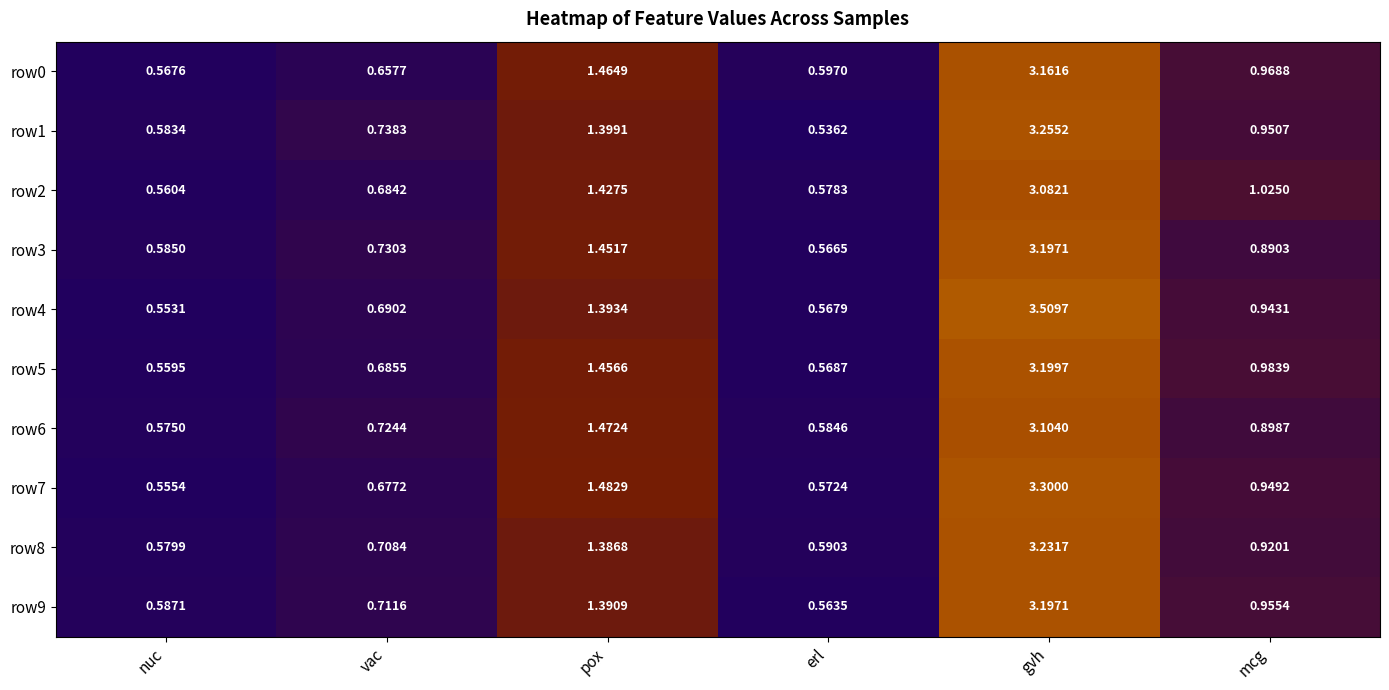

Which series has the largest total across all categories?

row4